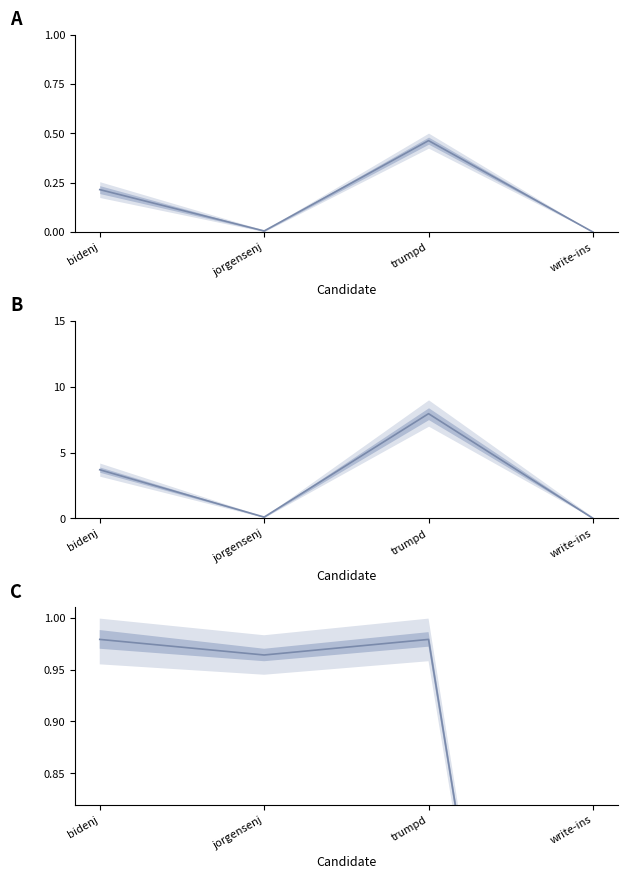

Reading left to right, extract all data points from this chart.

ABS_VOTES_norm: bidenj=0.2	jorgensenj=0.0	trumpd=0.5	write-ins=0.0
ABS_VOTES_scaled: bidenj=3.7	jorgensenj=0.1	trumpd=8.0	write-ins=0.0
REPORTING_ratio: bidenj=1.0	jorgensenj=1.0	trumpd=1.0	write-ins=0.0